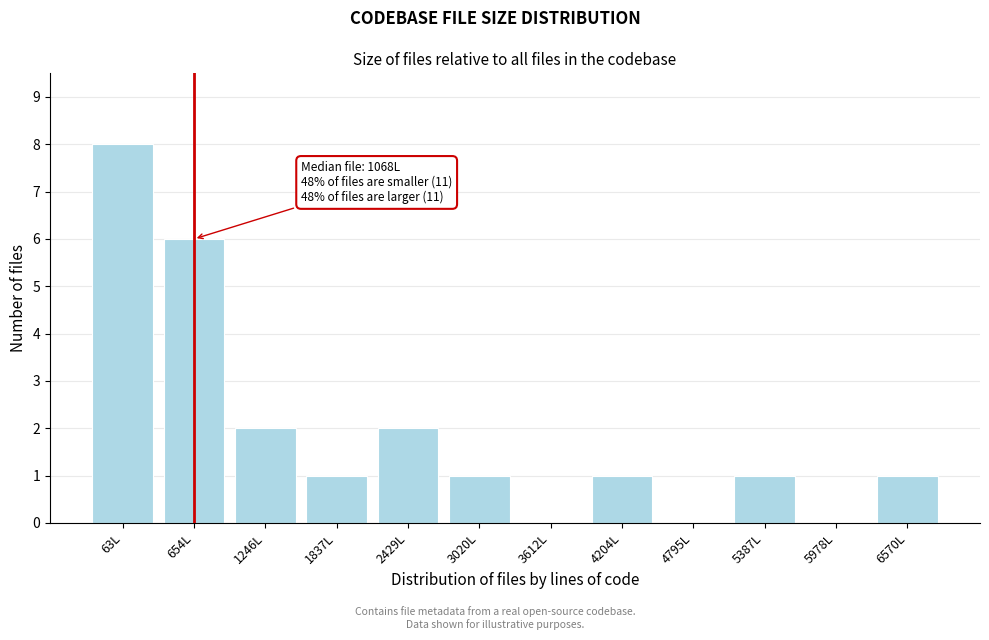

Reading right to left, what are all the values shown in this chart?

6570L=1	5978L=0	5387L=1	4795L=0	4204L=1	3612L=0	3020L=1	2429L=2	1837L=1	1246L=2	654L=6	63L=8